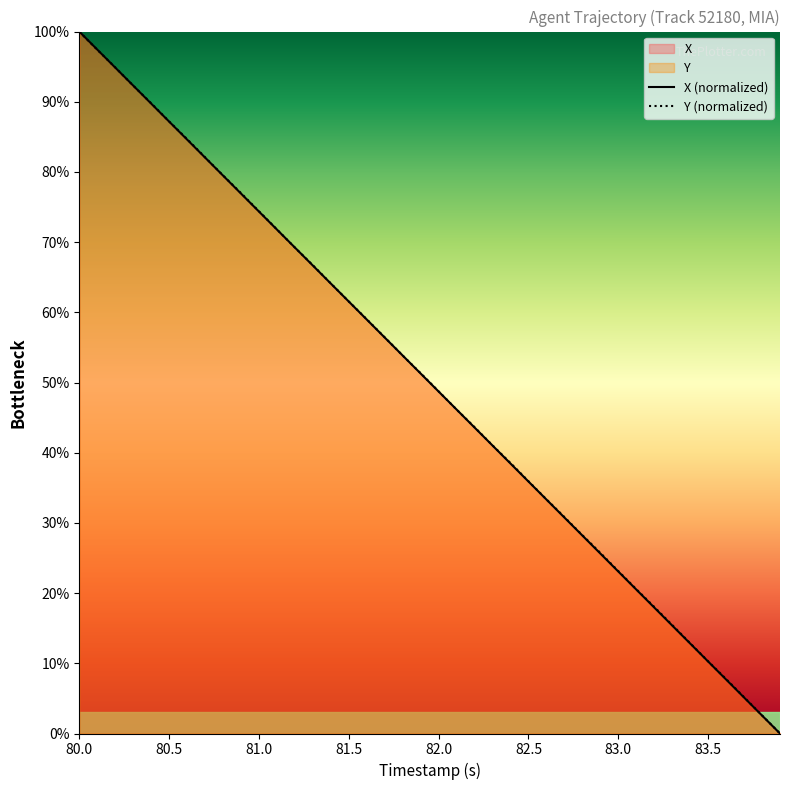

At which category is the sum across all series the highest?

80.0